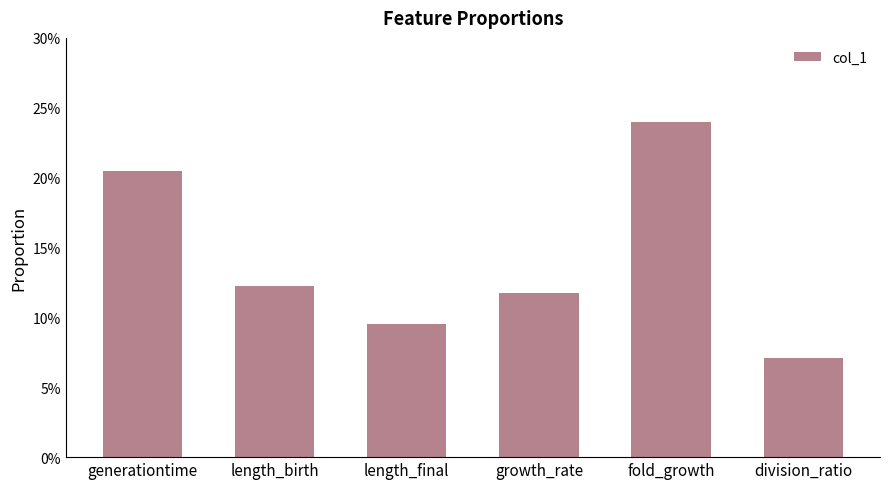

What is the value of the 5th bar from the left?

0.2